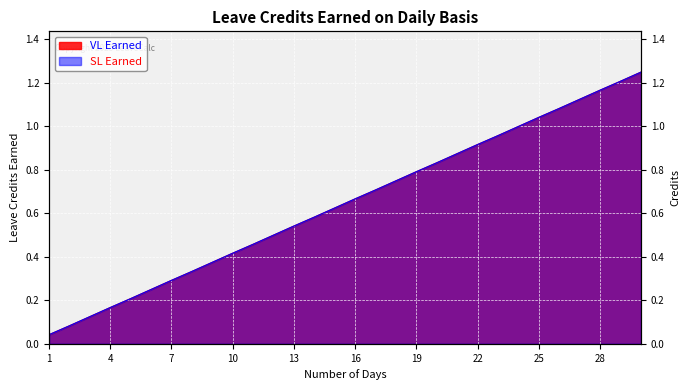

At which category is the sum across all series the highest?

30